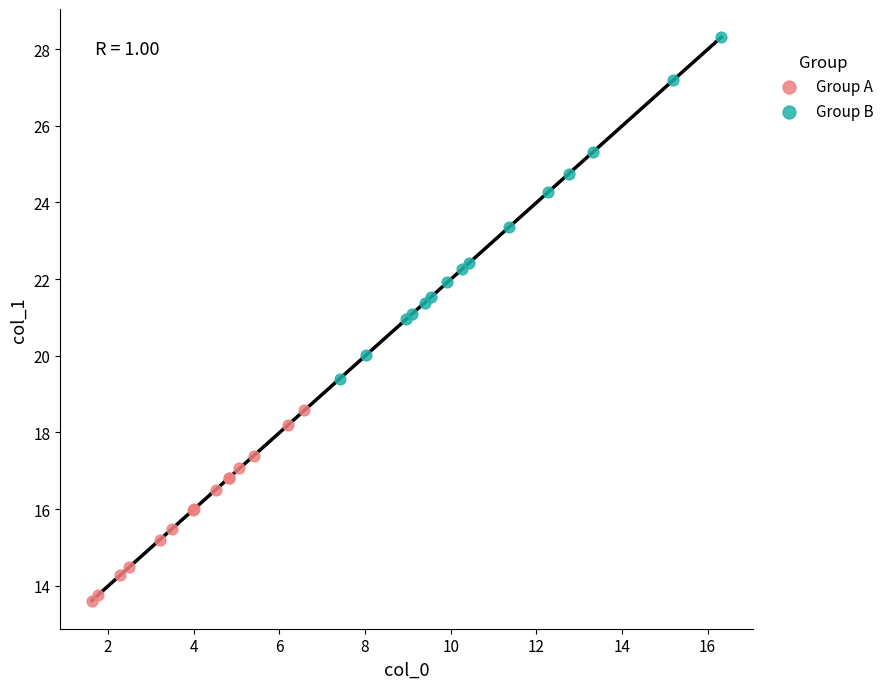

Which series has the widest spread of Y values?

Group B